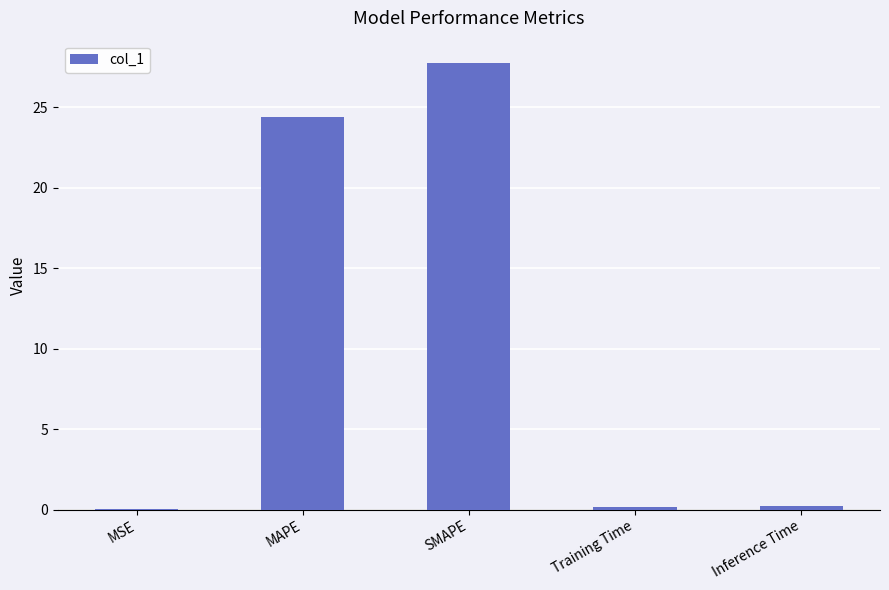

Read the value at Training Time.

0.2